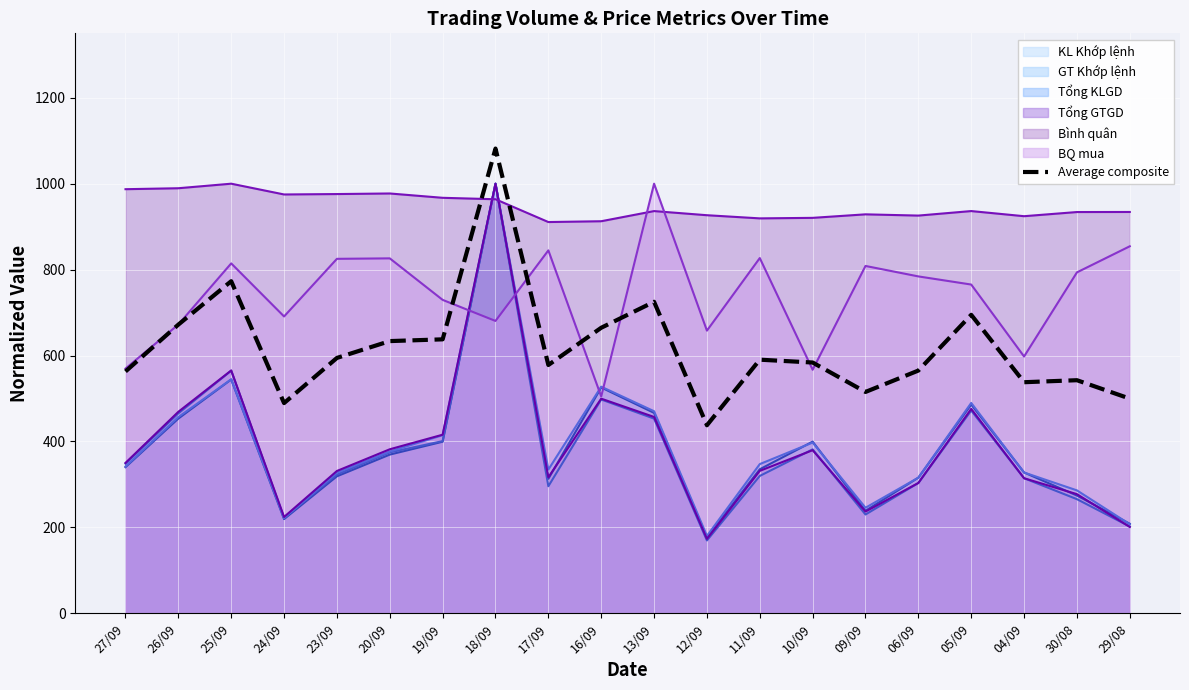

Which series changed the most between 24/09 and 16/09?

KL Khớp lệnh